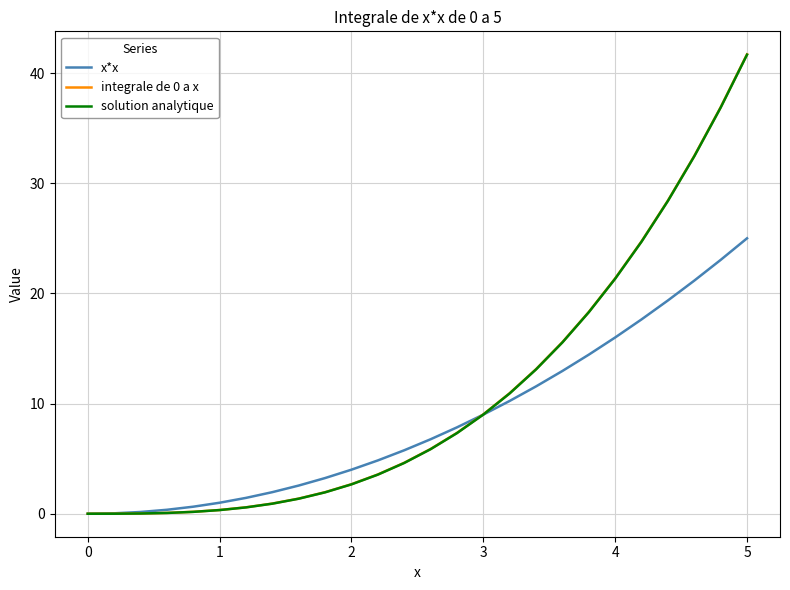

How many values in the x*x series are below 6?

13